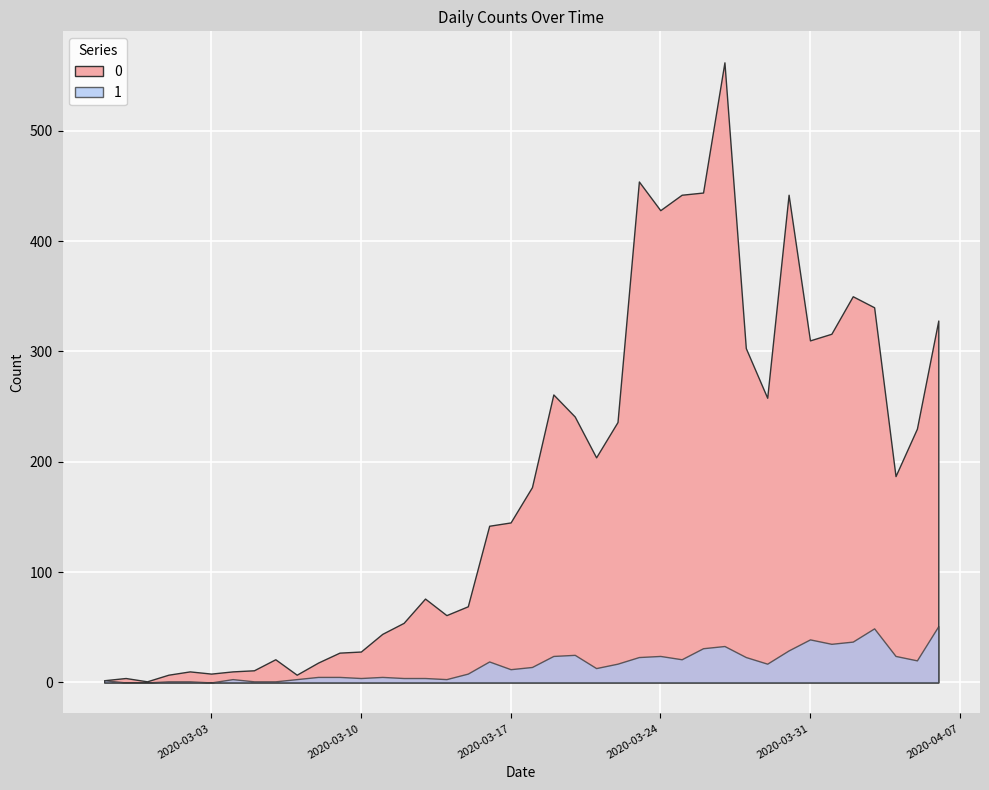

What is the label of the 27th point from the left?

2020-03-24